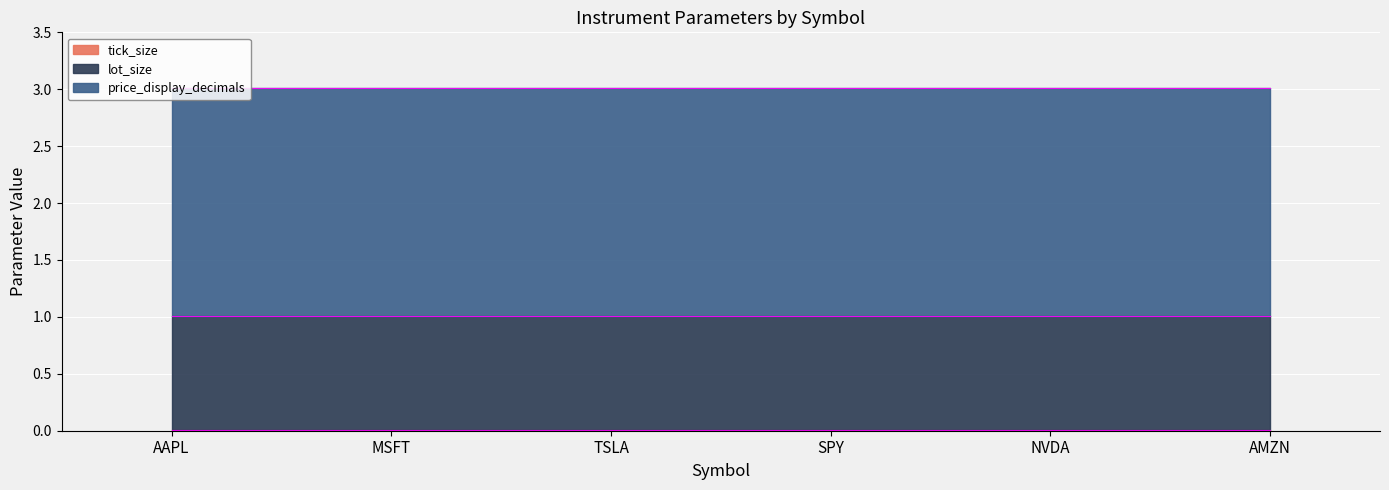

How many lines are shown in the chart?

3